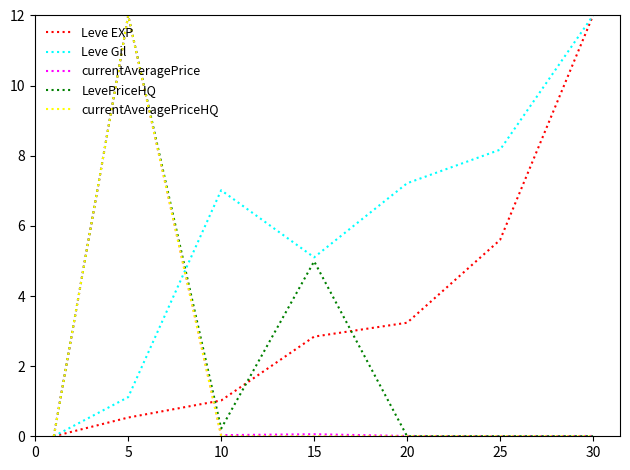

Which series has the largest total across all categories?

Leve Gil